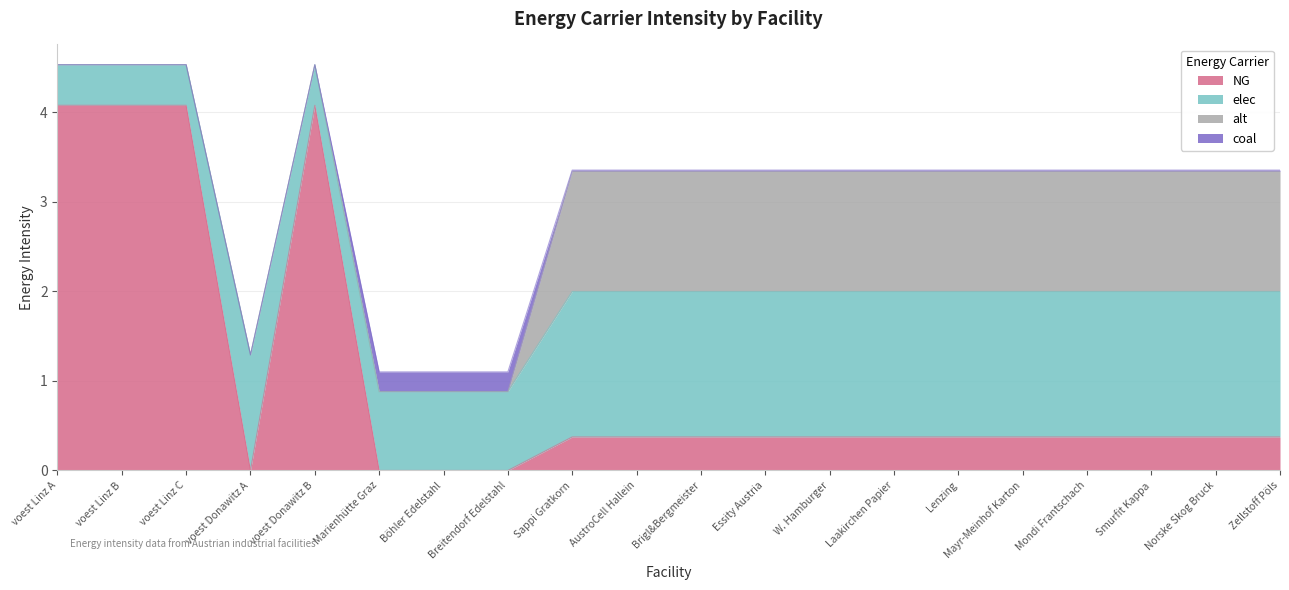

What is the sum of all elec values?

25.2